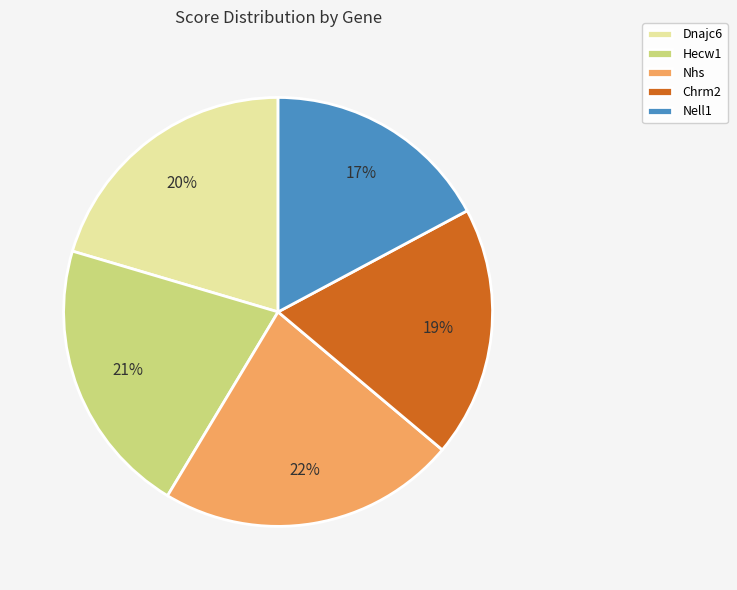

To the nearest percent, what portion does Chrm2 represent?

19%